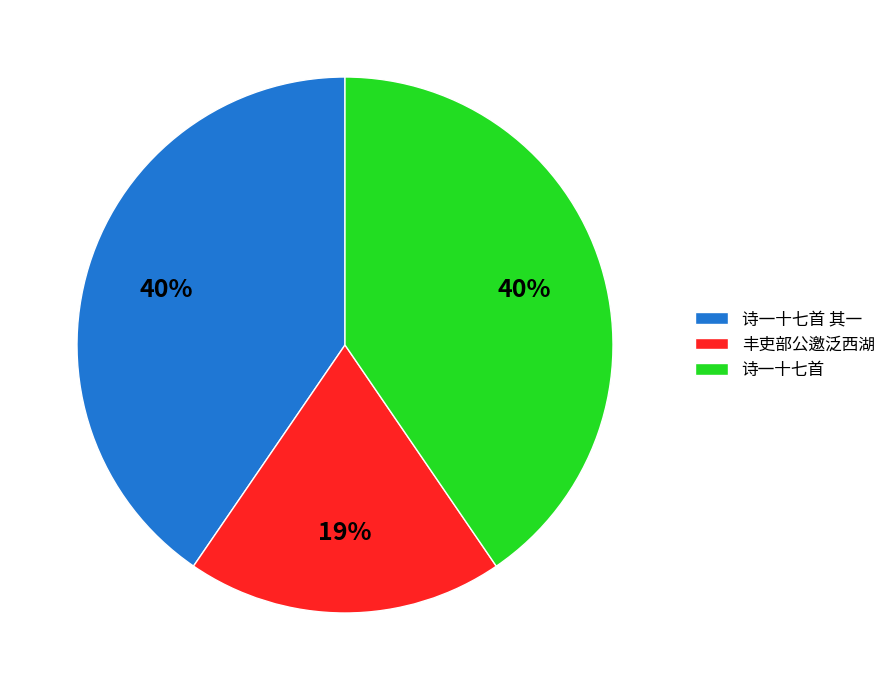

Which slice is the smallest?

丰吏部公邀泛西湖